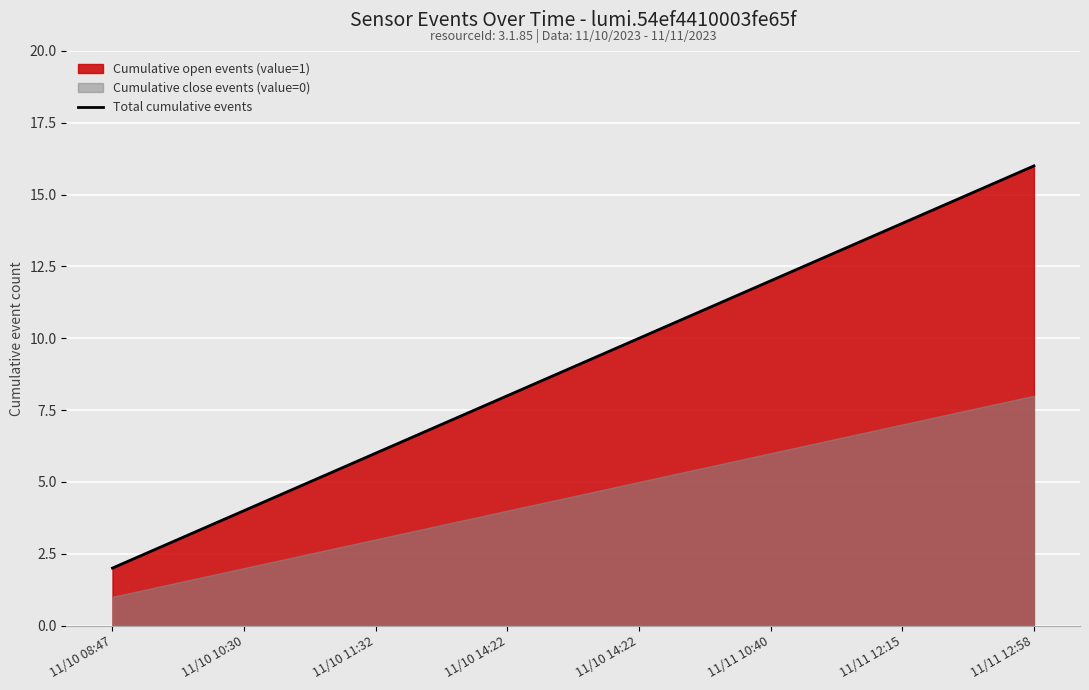

Approximately how many times larger is the value at 11/10 08:47 compared to 11/10 10:30?

0.5